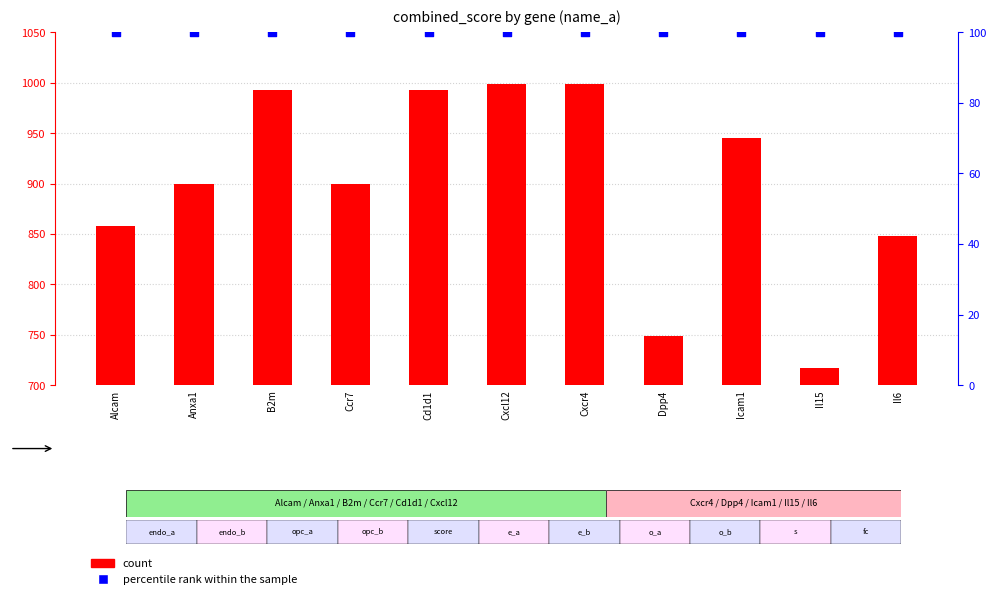

At how many categories does at least one series exceed 359?

11